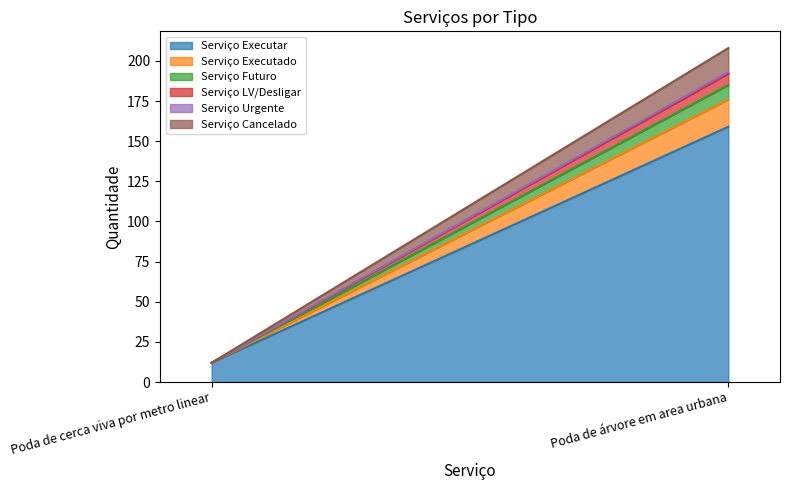

What is the difference between the Serviço LV/Desligar values at Poda de cerca viva por metro linear and Poda de árvore em area urbana?

7